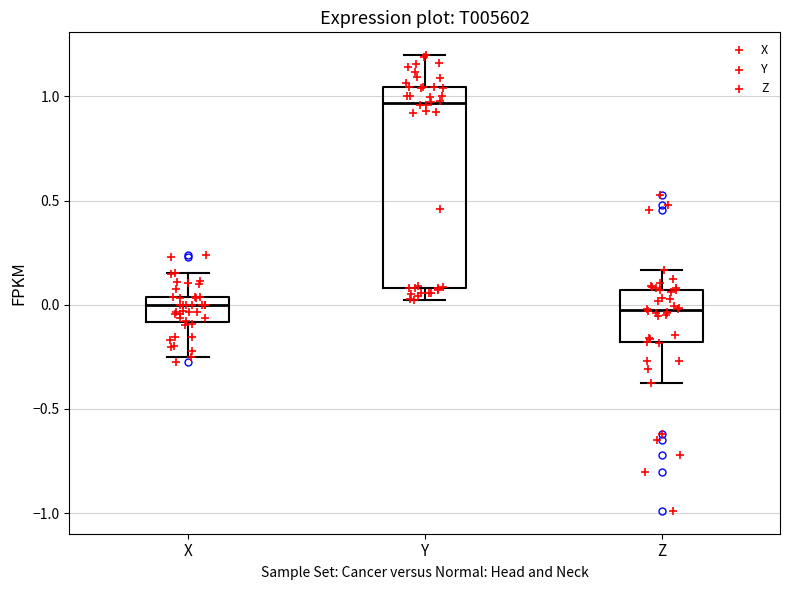

Where does the median line of the box for X sit on the y-axis? The values are not printed on the chart, so give them approximately, as read against the axis.

0.00